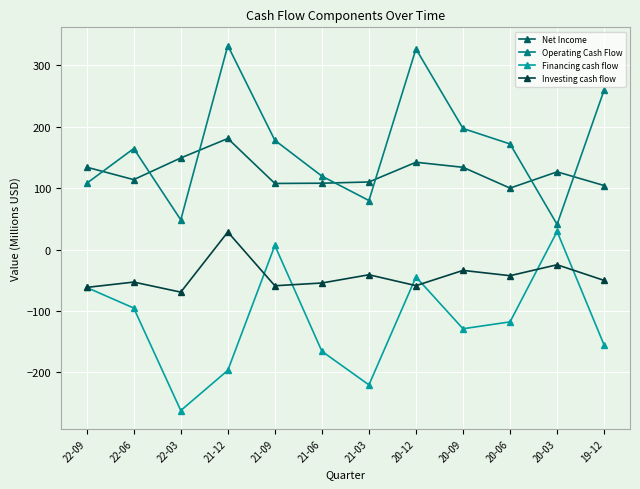

True or false: Investing cash flow and Net Income cross at least once.

False